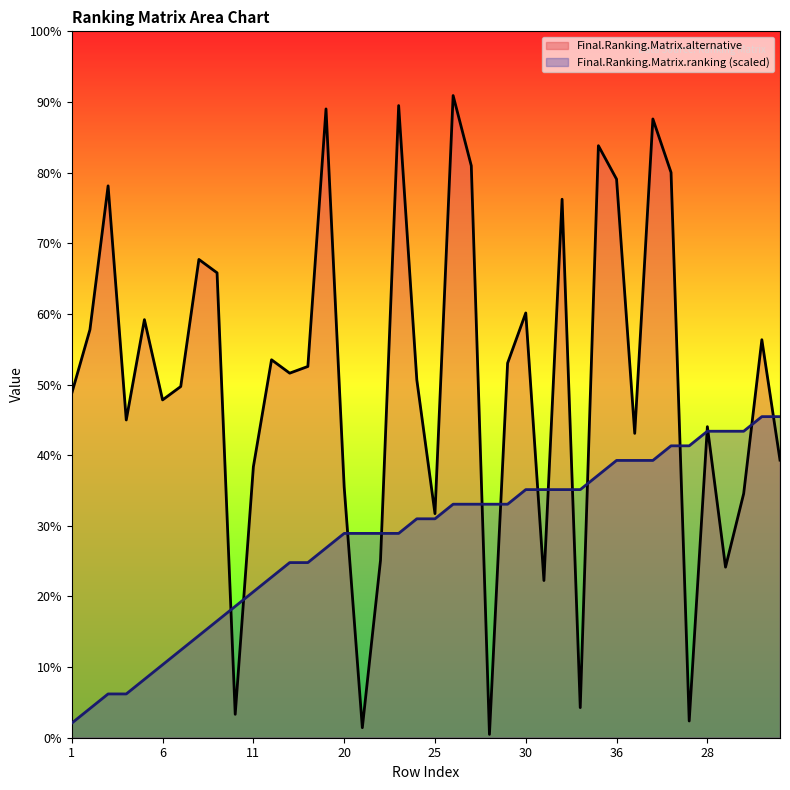

How many values in the Final.Ranking.Matrix.alternative series are below 109?

20